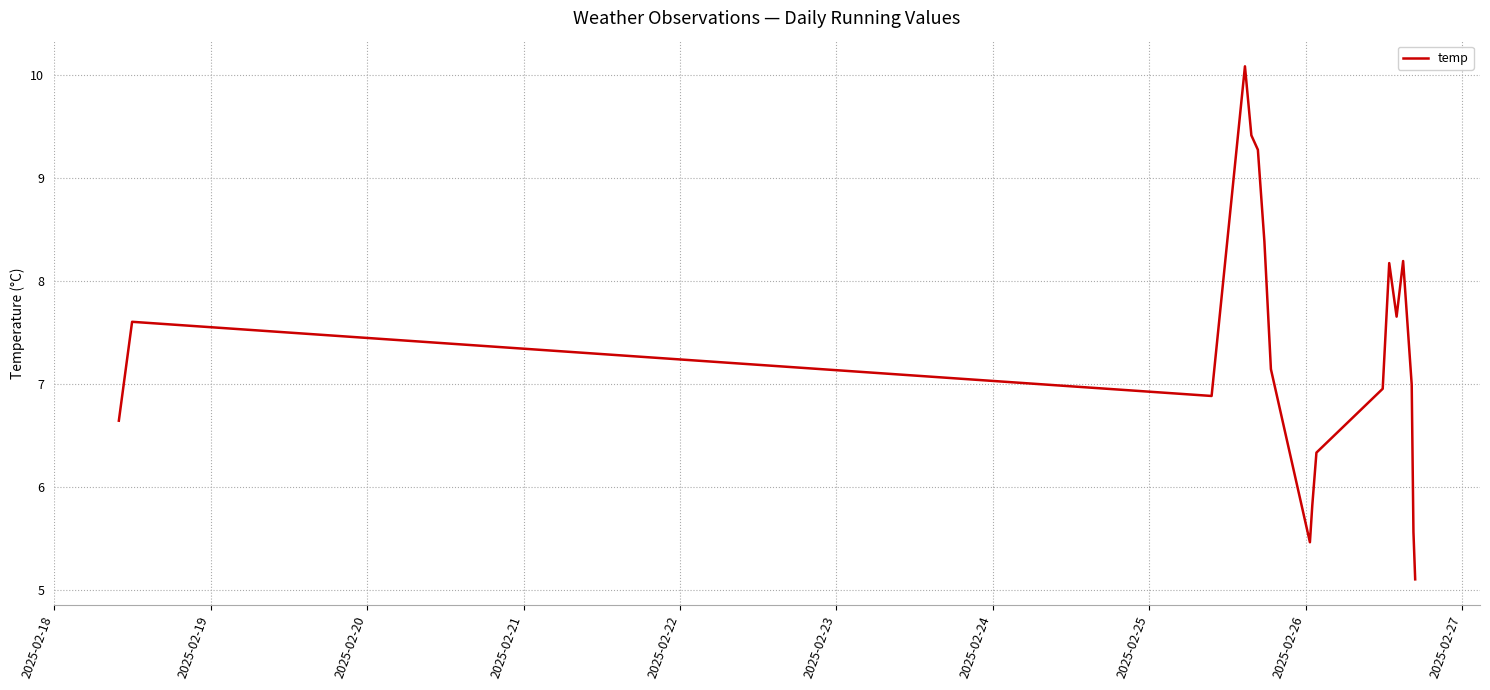

What is the maximum value shown in the chart?

10.1